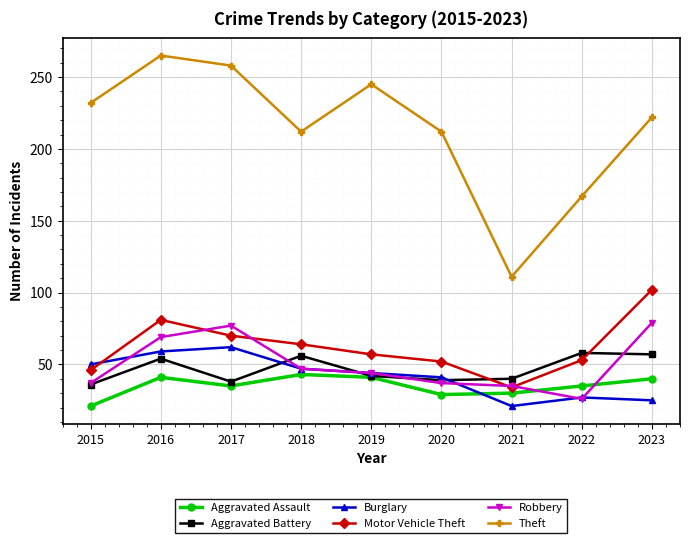

Where do Robbery and Aggravated Assault first cross each other?

2021 and 2022